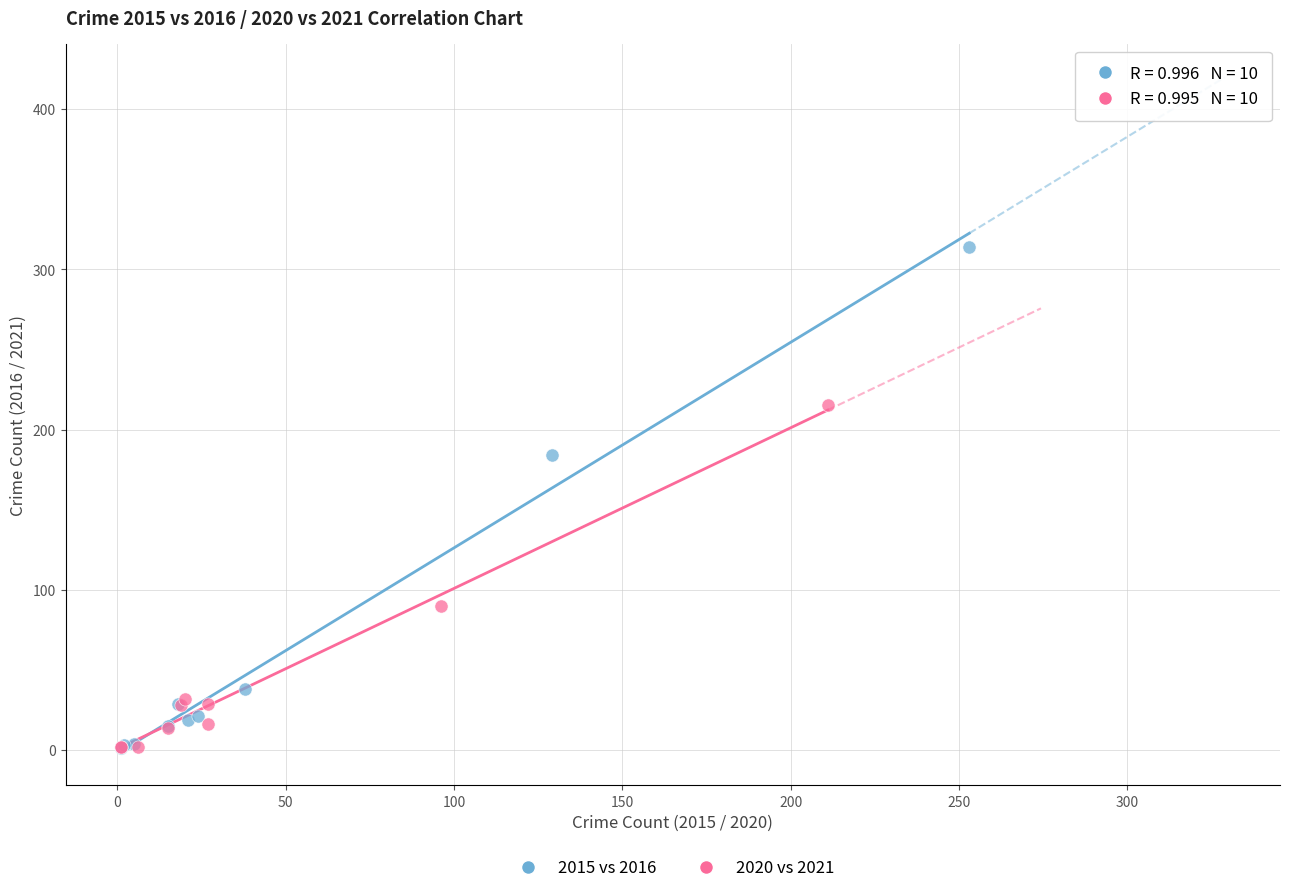

Which series contains the highest Y value?

2015 vs 2016